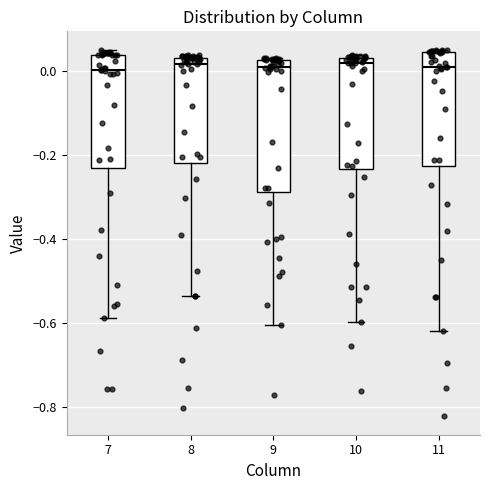

Which box is the tallest, from its lower edge to its upper edge?

9